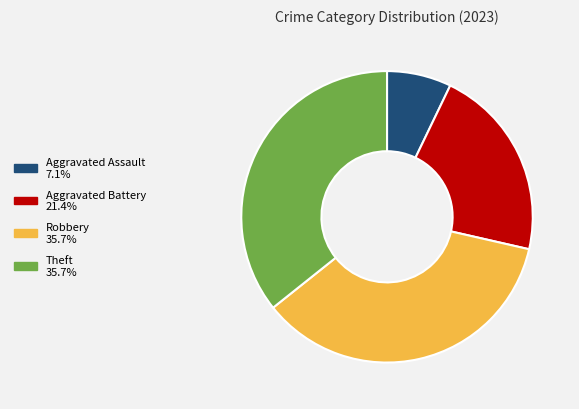

Is there a majority slice in this chart?

No